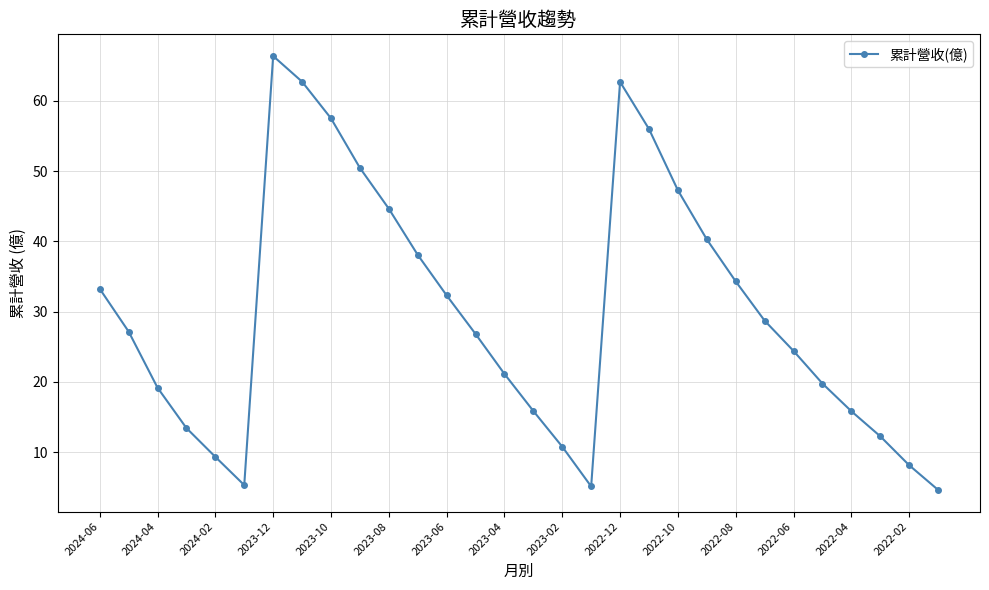

Is this an area chart (filled region under the line)?

No